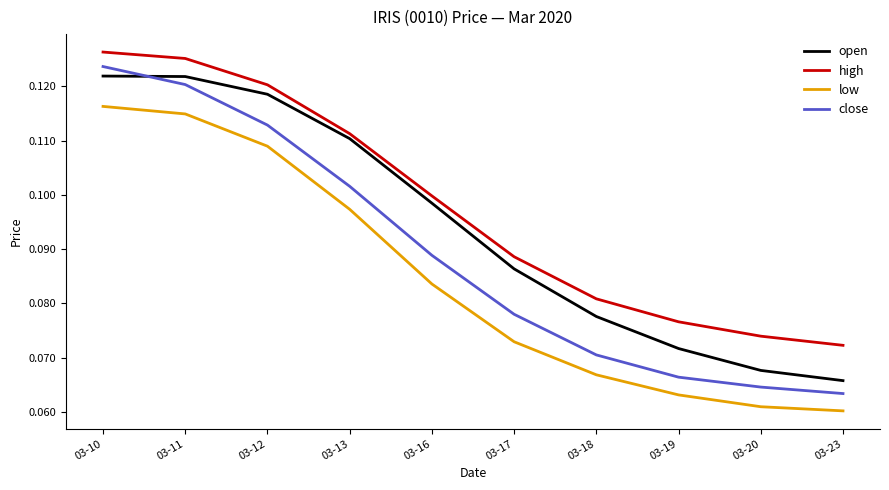

True or false: low has a value of 0.1 at 03-13.

True